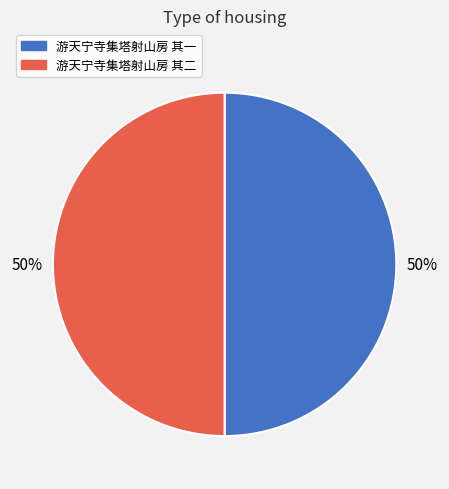

What is the ratio of the value at 游天宁寺集塔射山房 其二 to the value at 游天宁寺集塔射山房 其一?

1.0